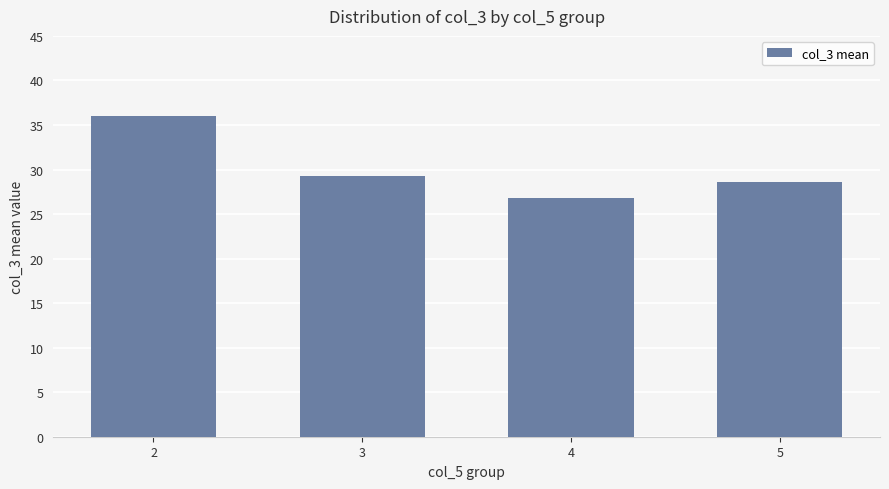

What is the value of the 3rd bar from the left?

26.8